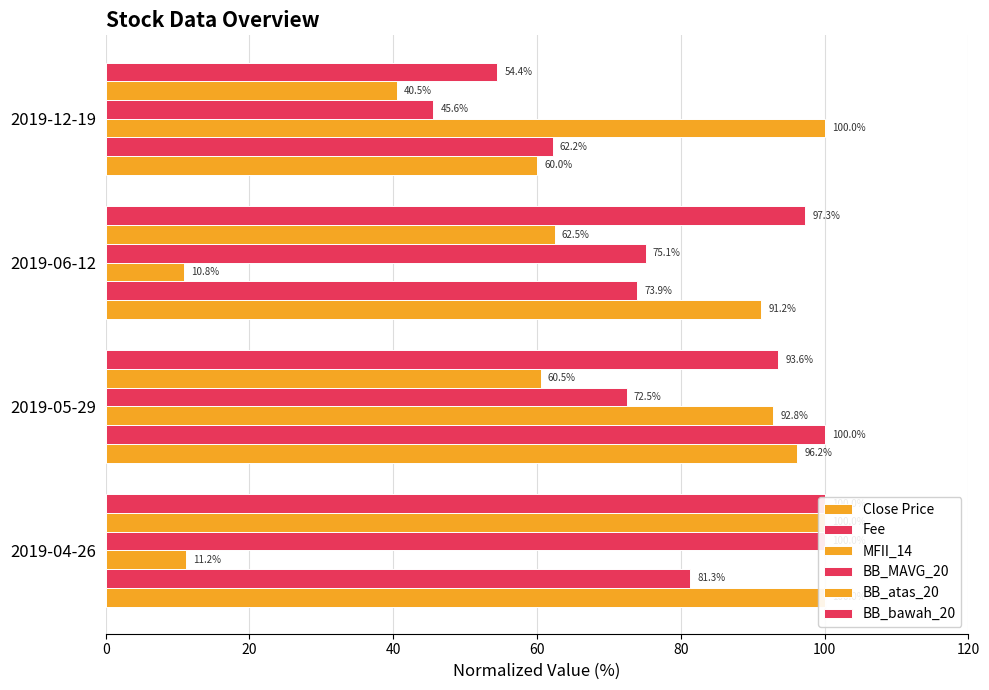

Between 2019-06-12 and 2019-12-19, which is larger?

2019-06-12